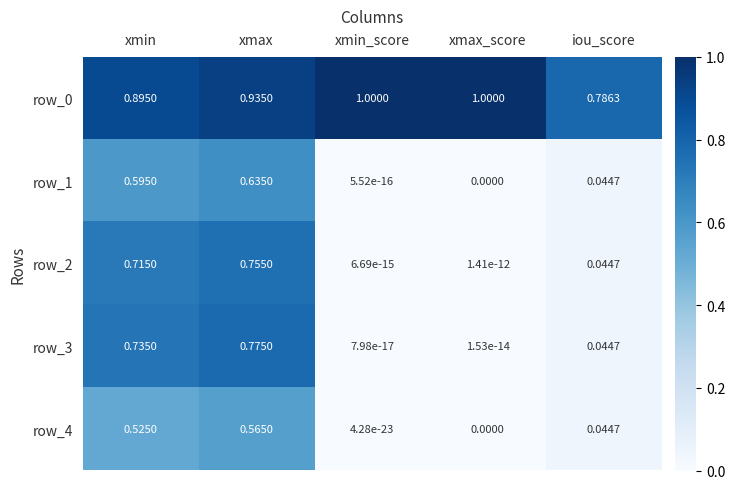

What is the total value across all series at xmin?

3.5